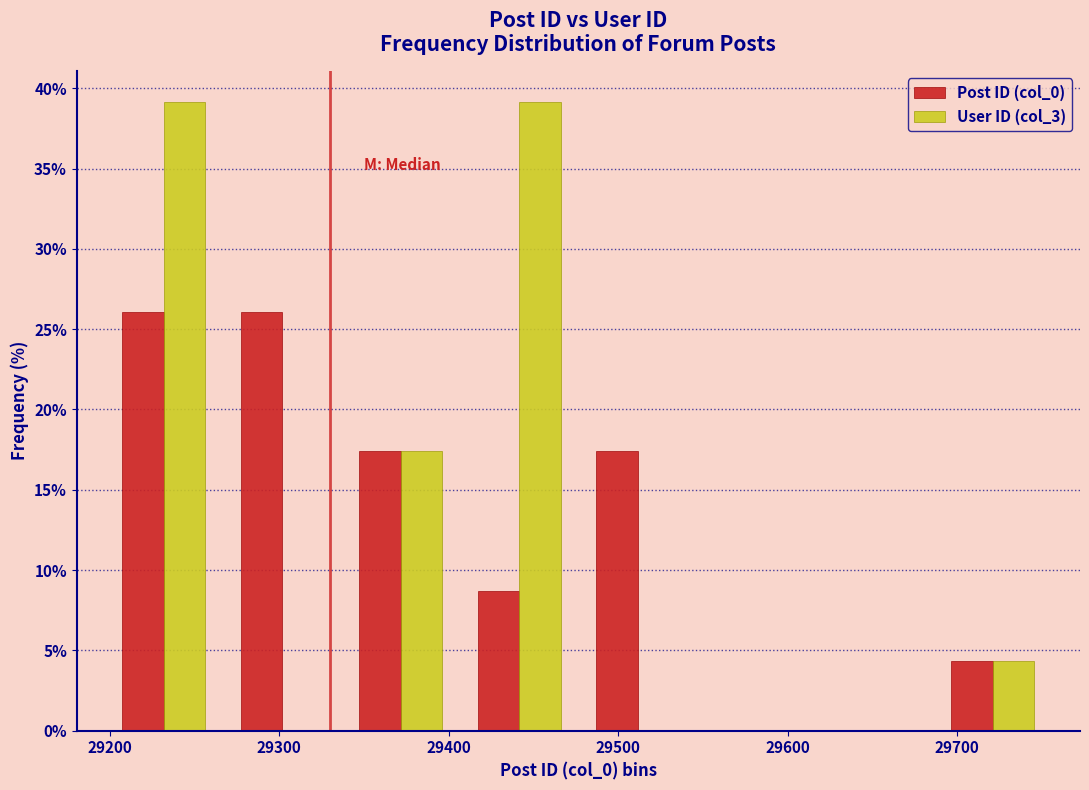

What is the height of the Post ID (col_0) bar covering 29270 to 29340 on the x-axis? Neither the bar edges nor the heights are printed on the chart, so give them approximately, as read against the axes.

26.0